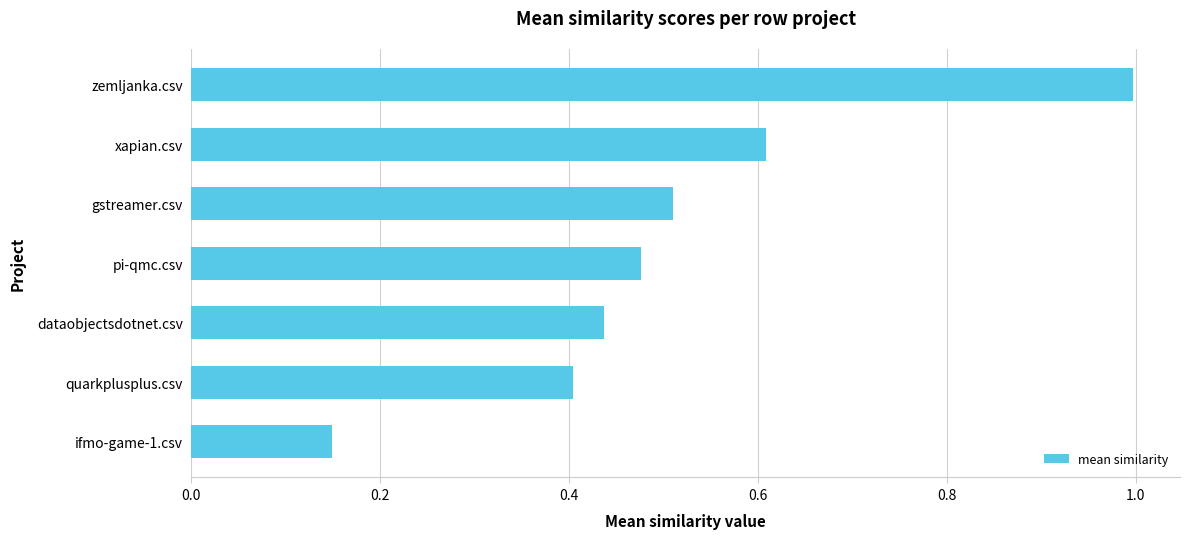

Which category has the highest value across all series?

zemljanka.csv